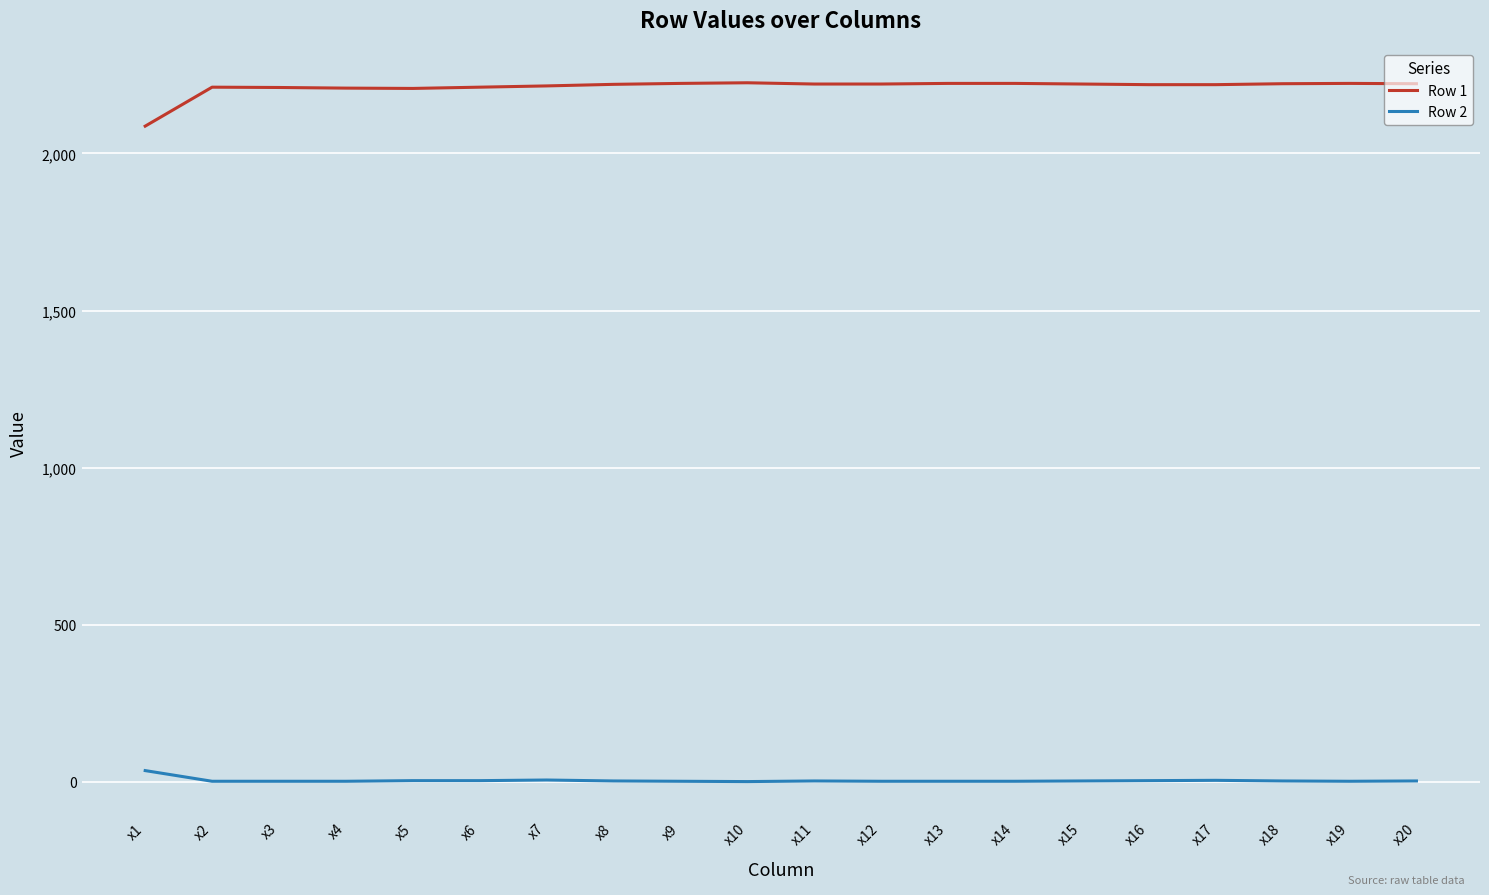

True or false: Row 1 has a value of 2221 at x12.

True